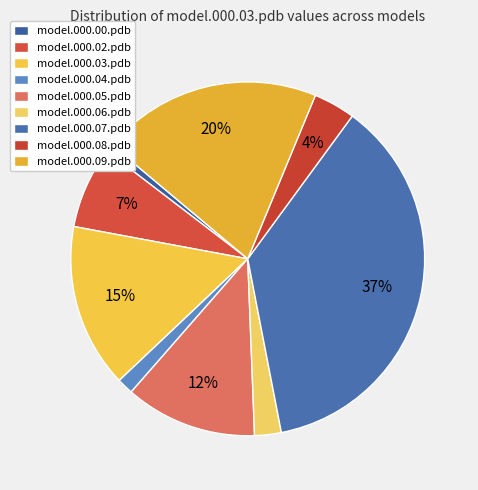

To the nearest percent, what percentage of the pie is model.000.00.pdb?

1%